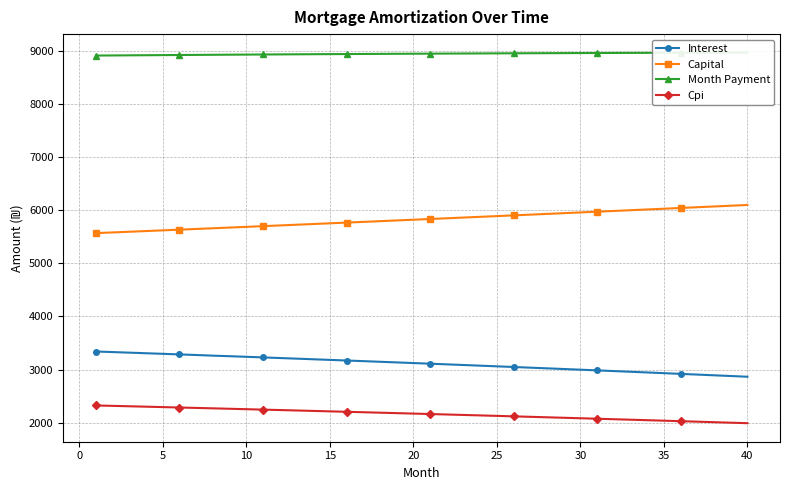

True or false: Capital and Interest intersect in this chart.

False